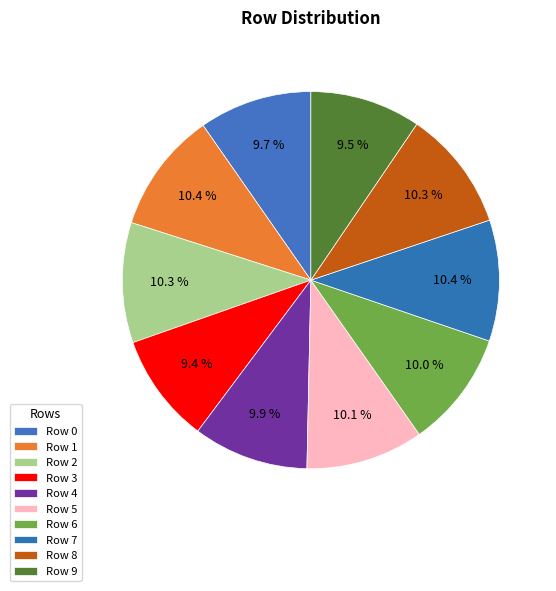

How many slices are in this pie chart?

10